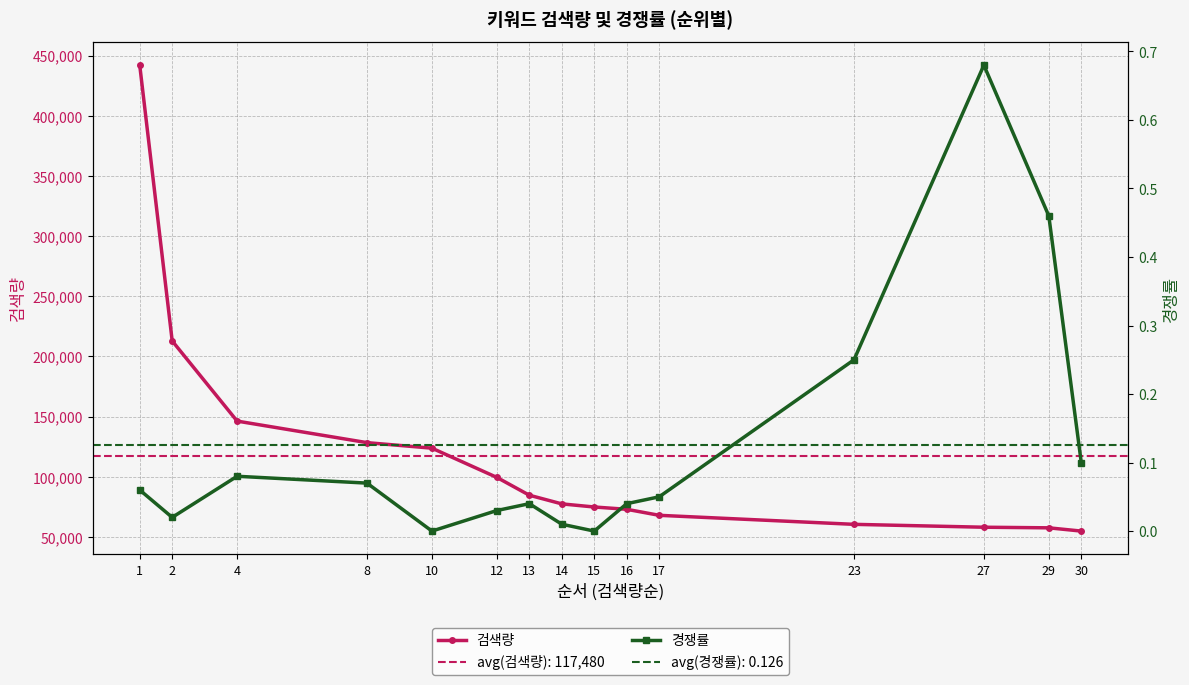

True or false: 경쟁률 and 검색량 intersect in this chart.

False